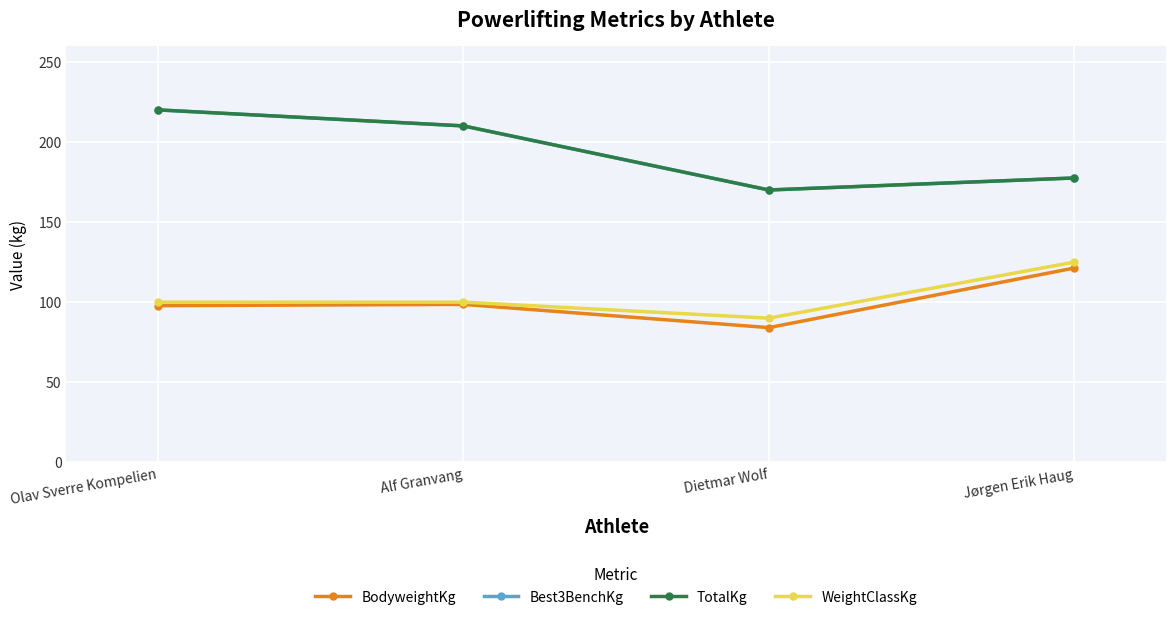

Does the chart have visible grid lines?

Yes